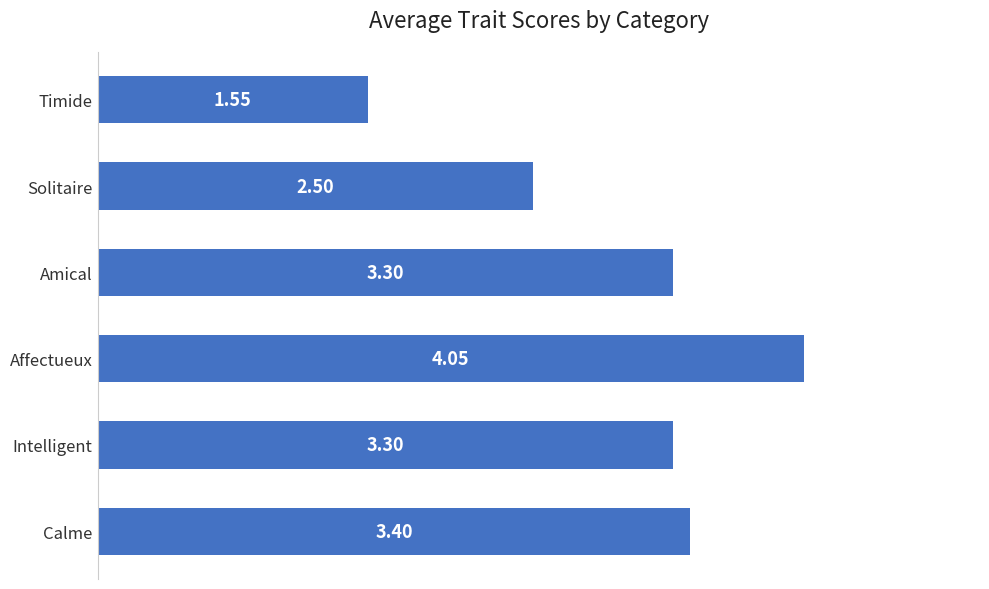

Count the values in the range 2 to 3.

1